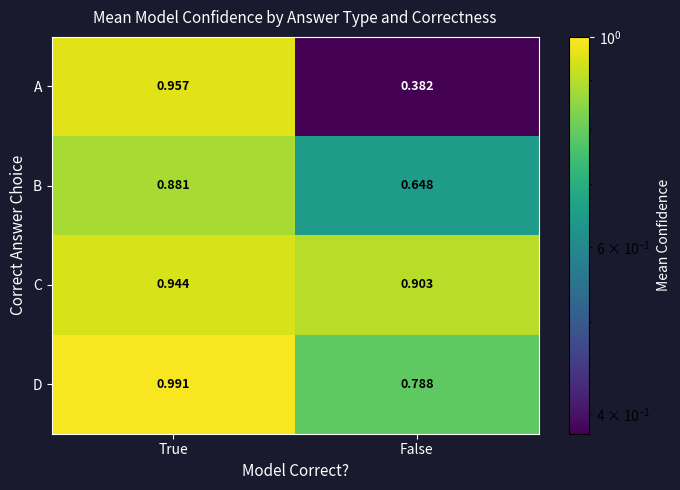

At which label is A closest to 0?

False